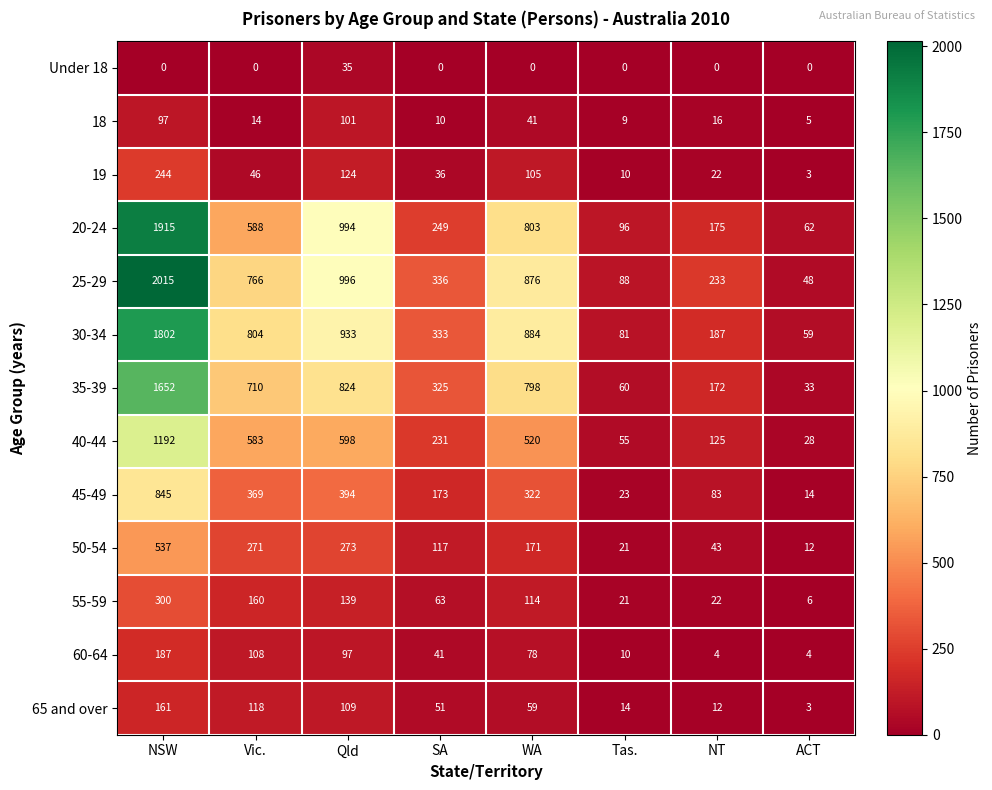

What is the difference between the second highest and minimum values in the 55-59 series?

154